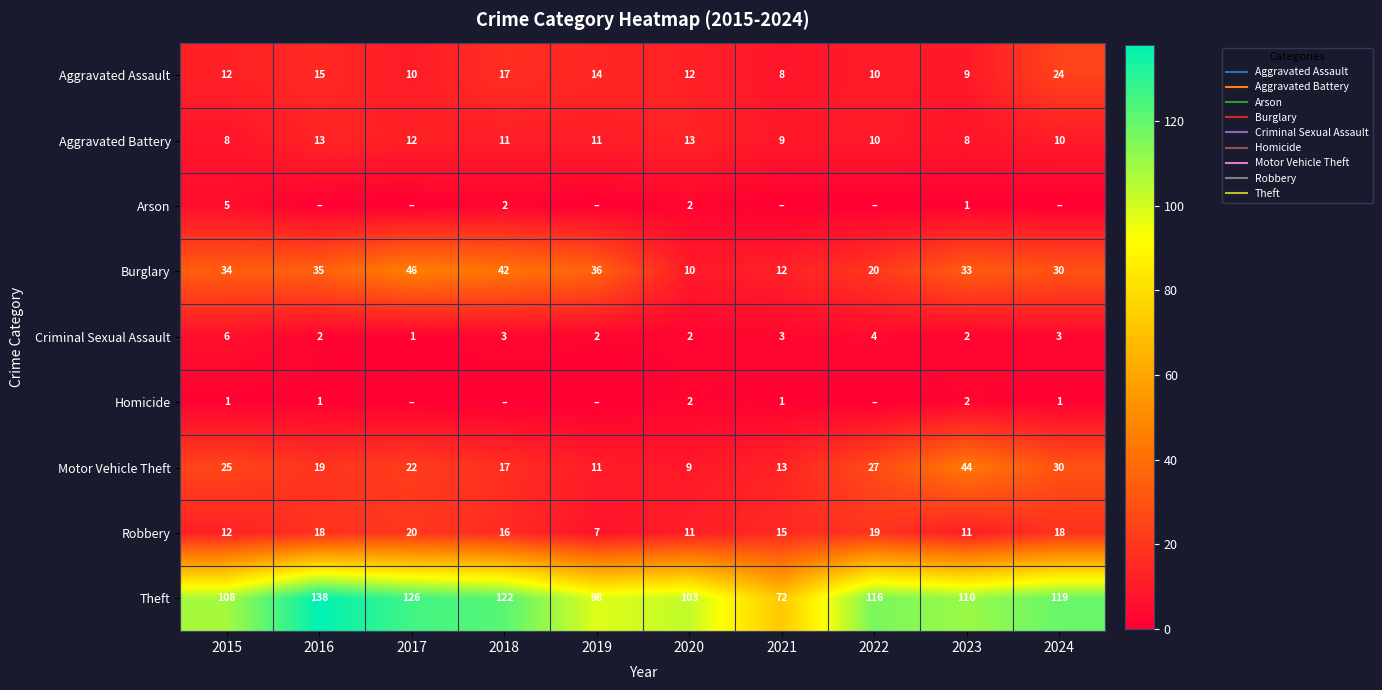

At which label does Criminal Sexual Assault reach its peak?

2015